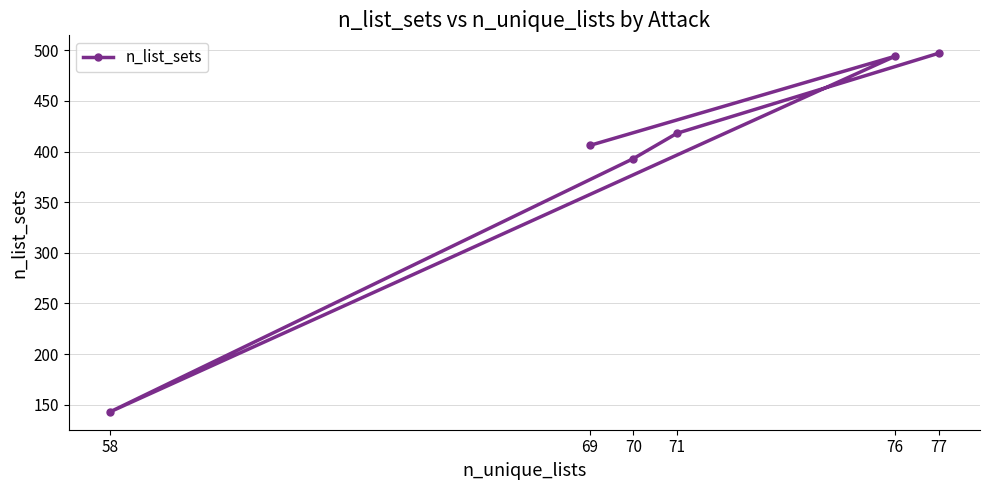

At which category does the chart reach its peak across all series?

77